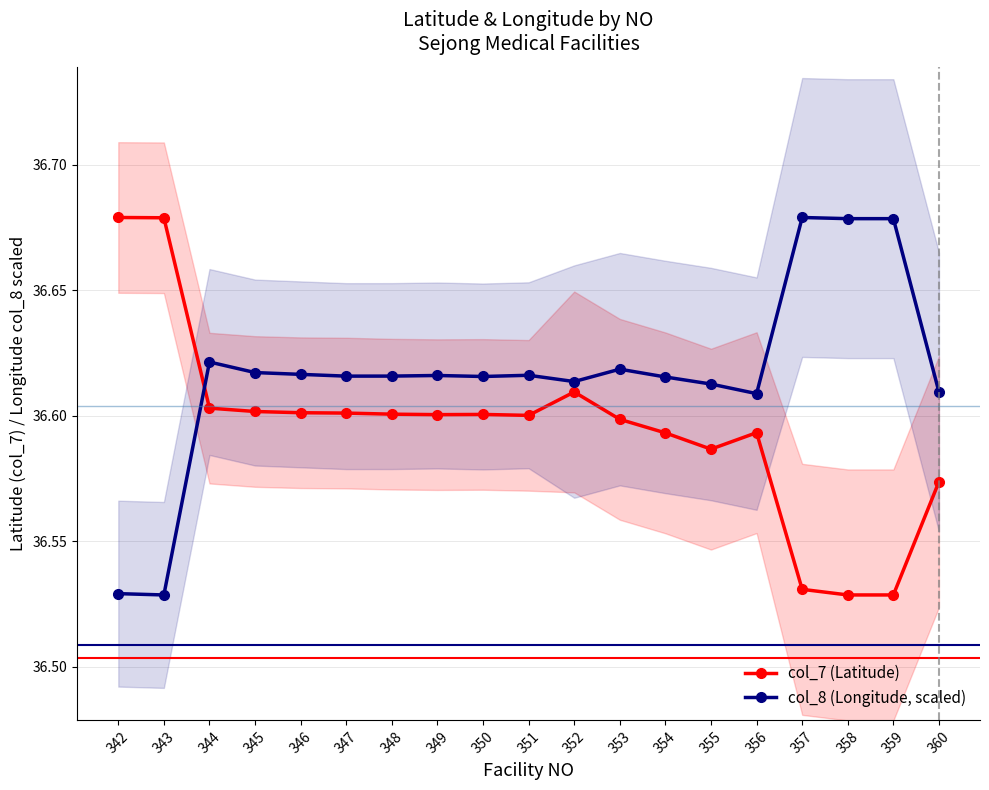

True or false: col_8 (Longitude, scaled) and col_7 (Latitude) cross at least once.

True